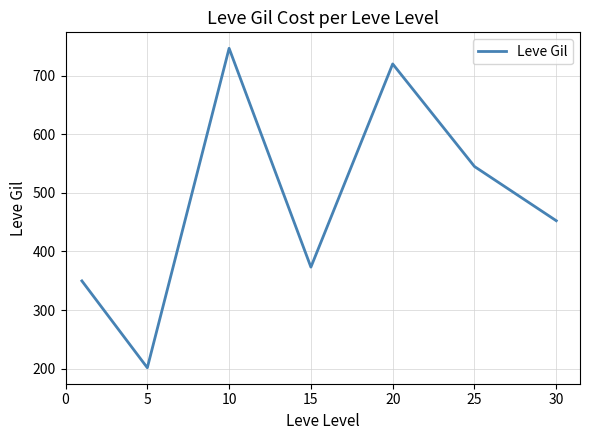

What is the difference between the second highest and second lowest values?

370.2